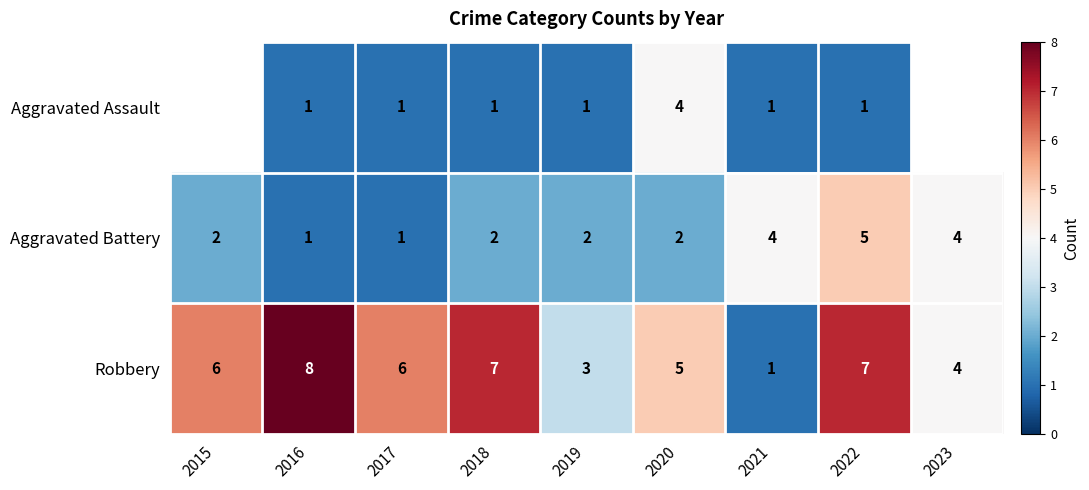

Is the value of Robbery at 2023 greater than the value of Aggravated Battery at 2017?

Yes